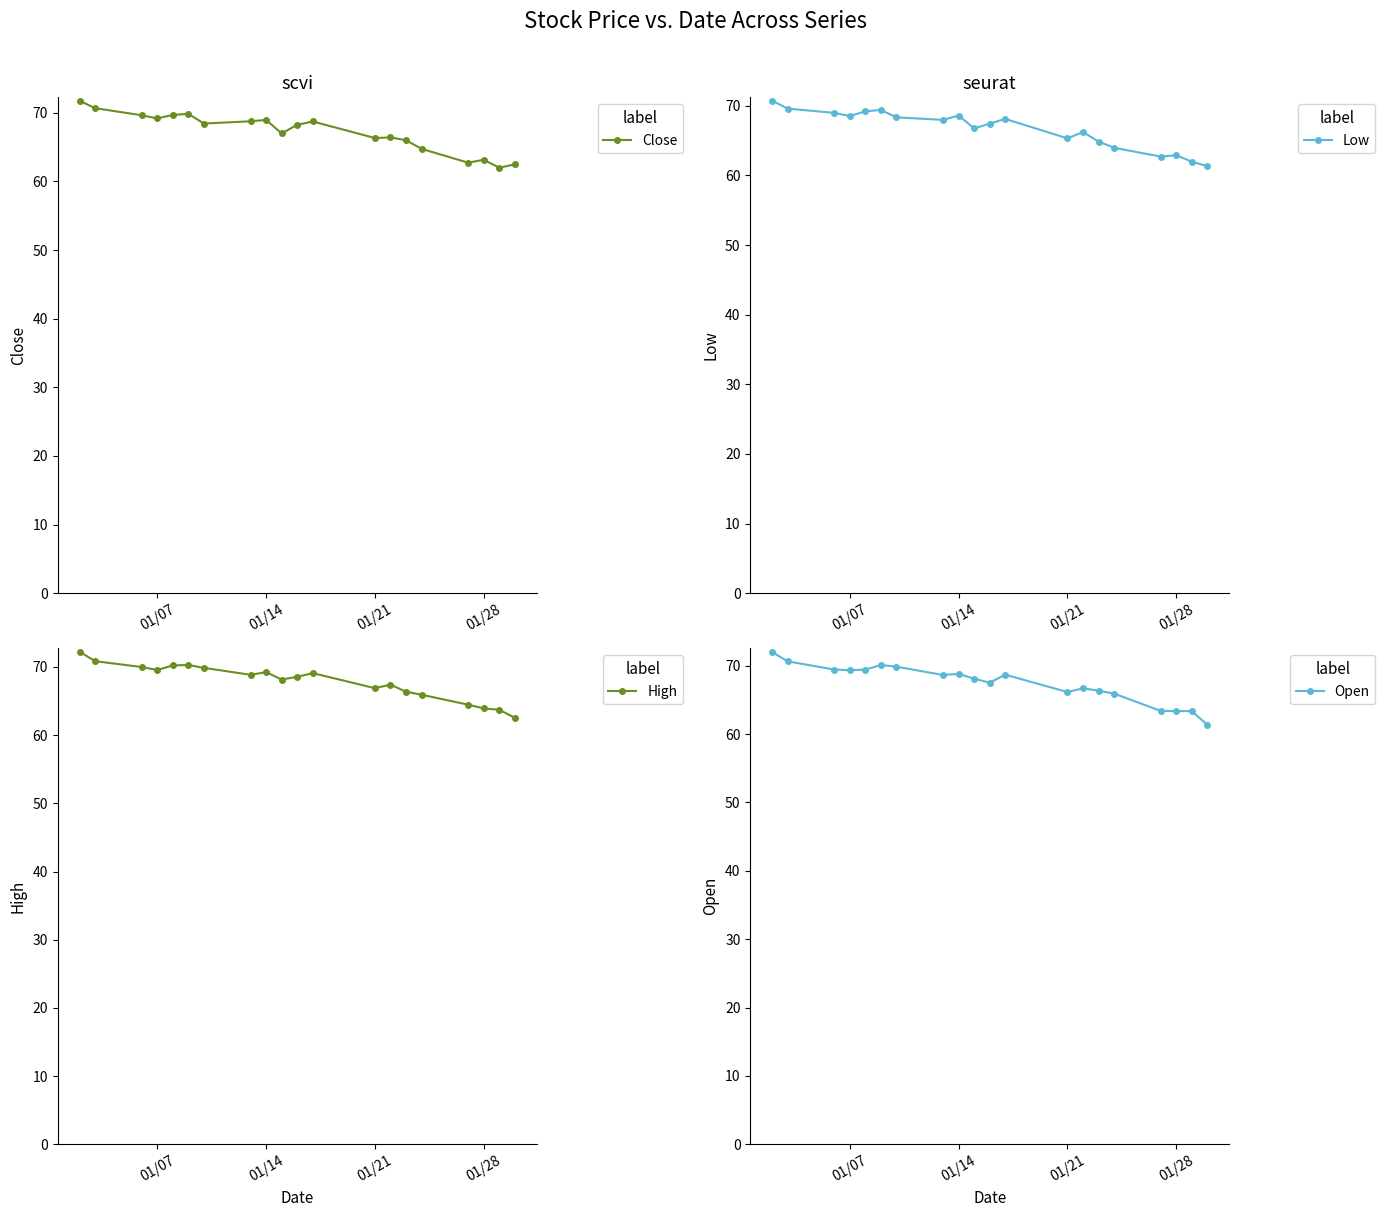

What is the maximum value shown in the chart?

72.2